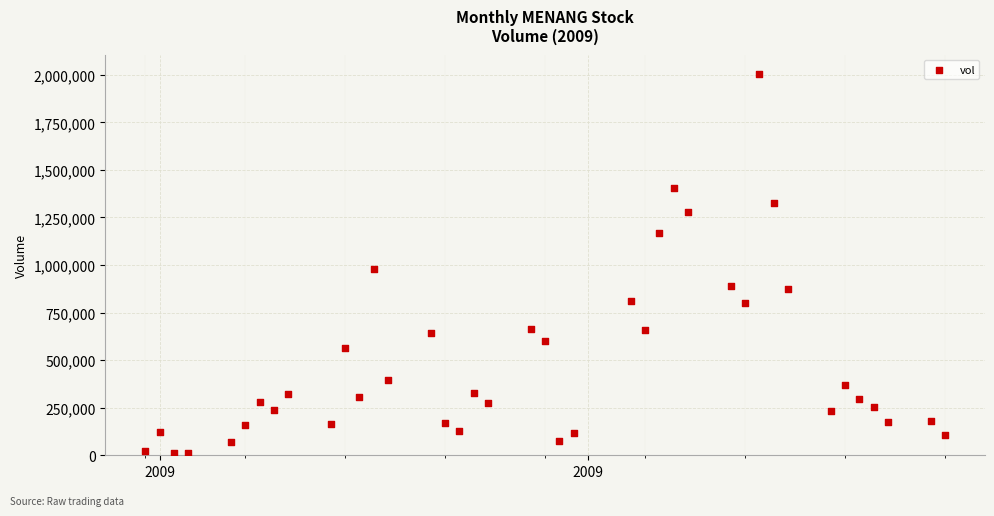

What Y value in the scatter plot is closest to 1008719?

980459